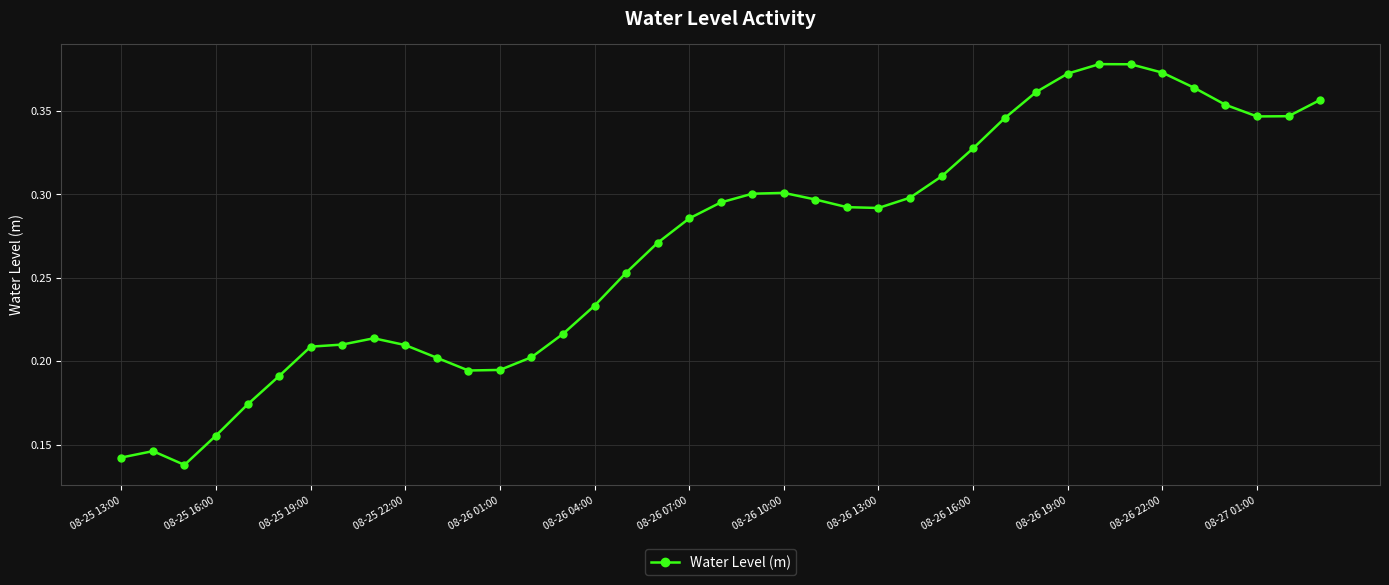

How many values are between 0 and 1?

39